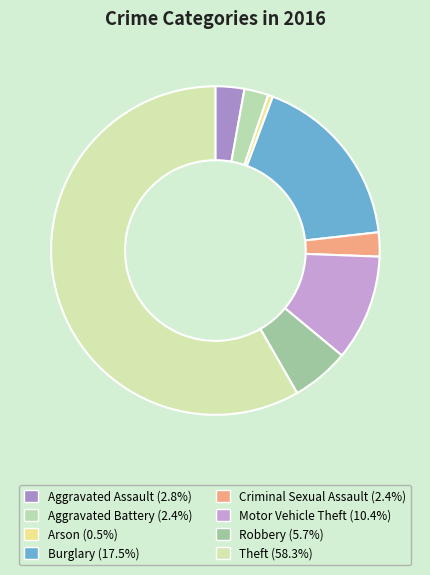

How many slices are in this pie chart?

8